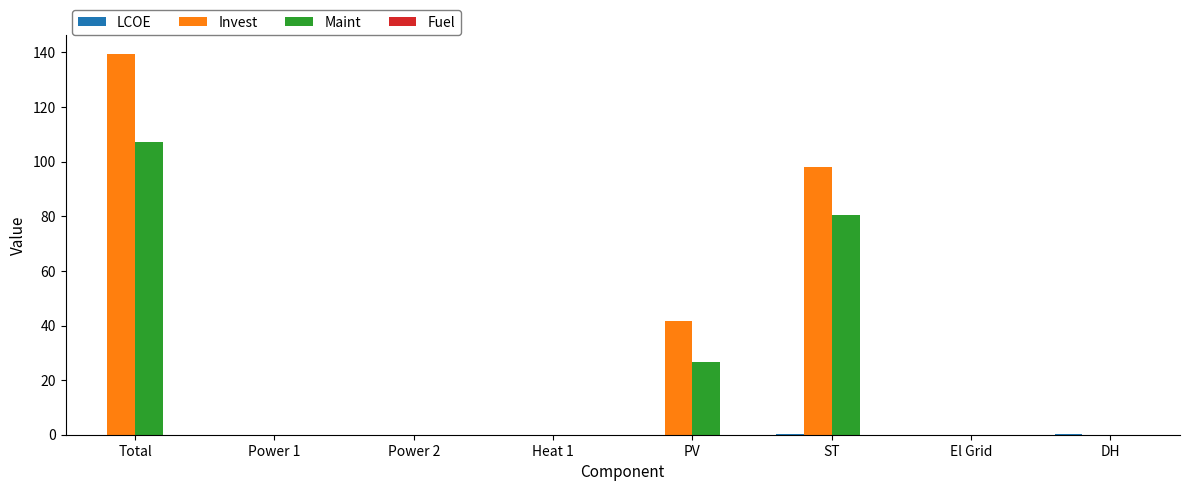

How many categories are shown in the chart?

8